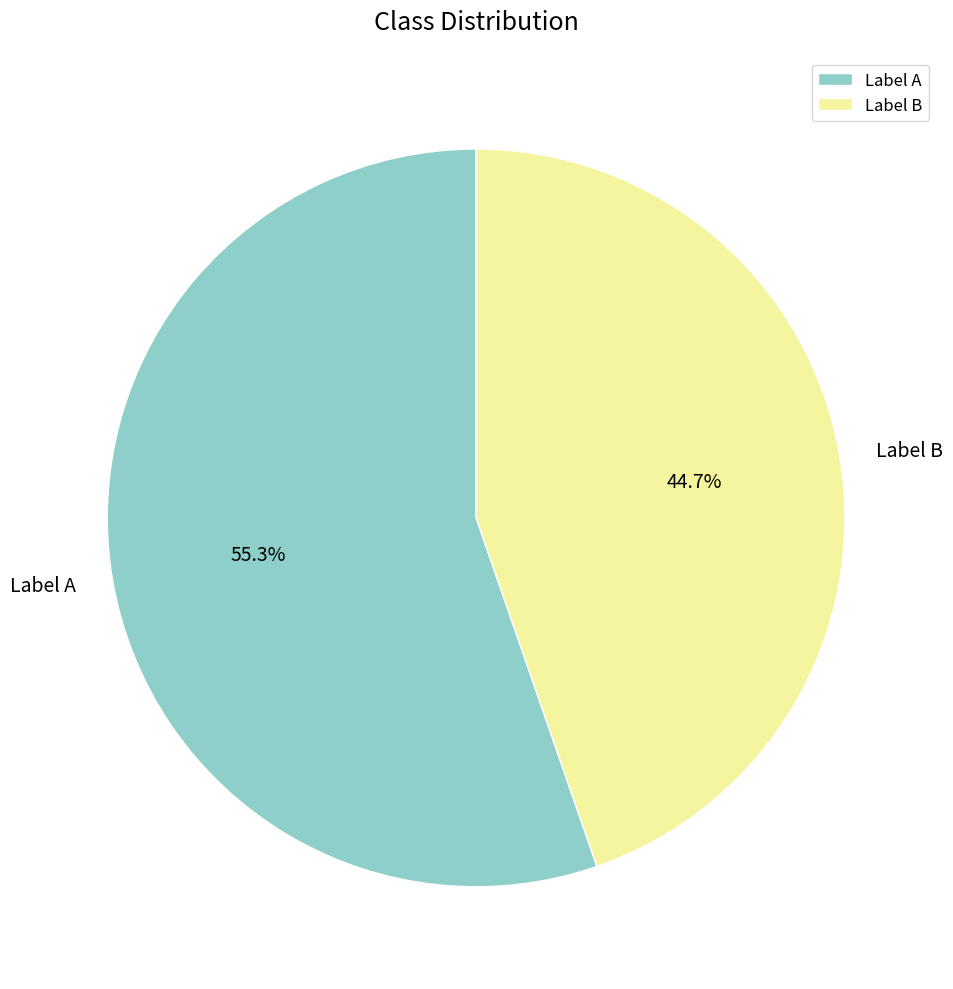

Count the number of slices in the pie.

2